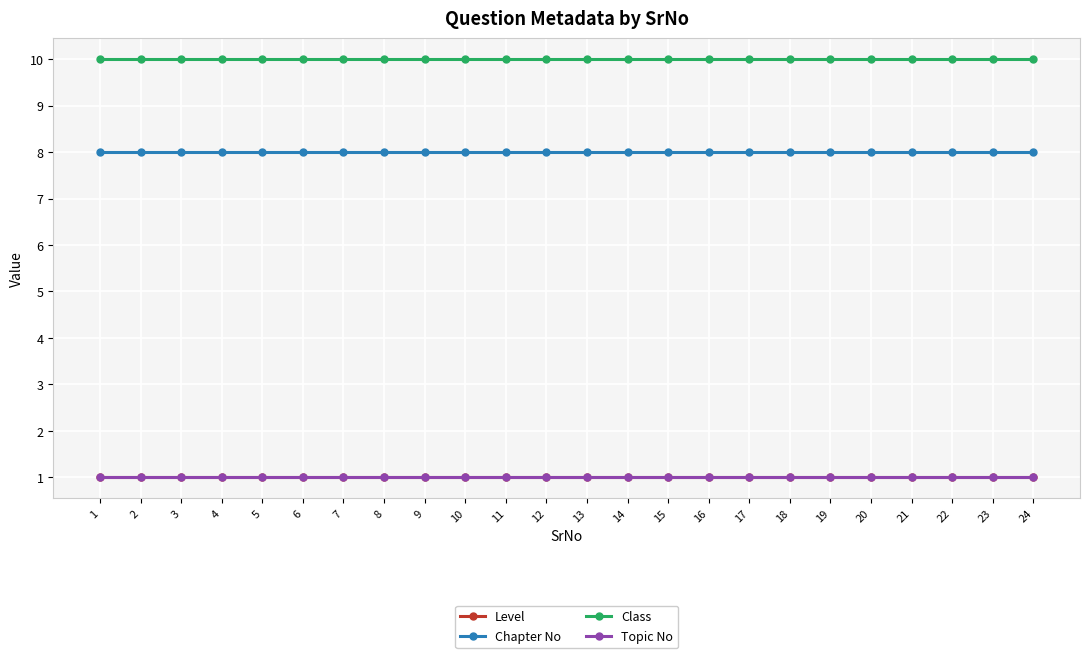

Is this an area chart (filled region under the line)?

No